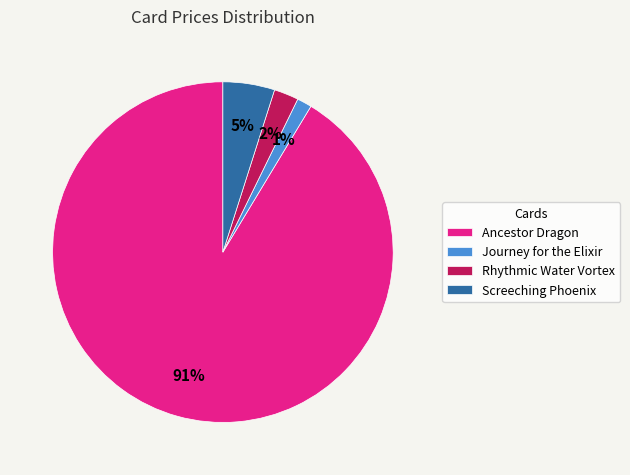

Which has a higher value, Rhythmic Water Vortex or Journey for the Elixir?

Rhythmic Water Vortex